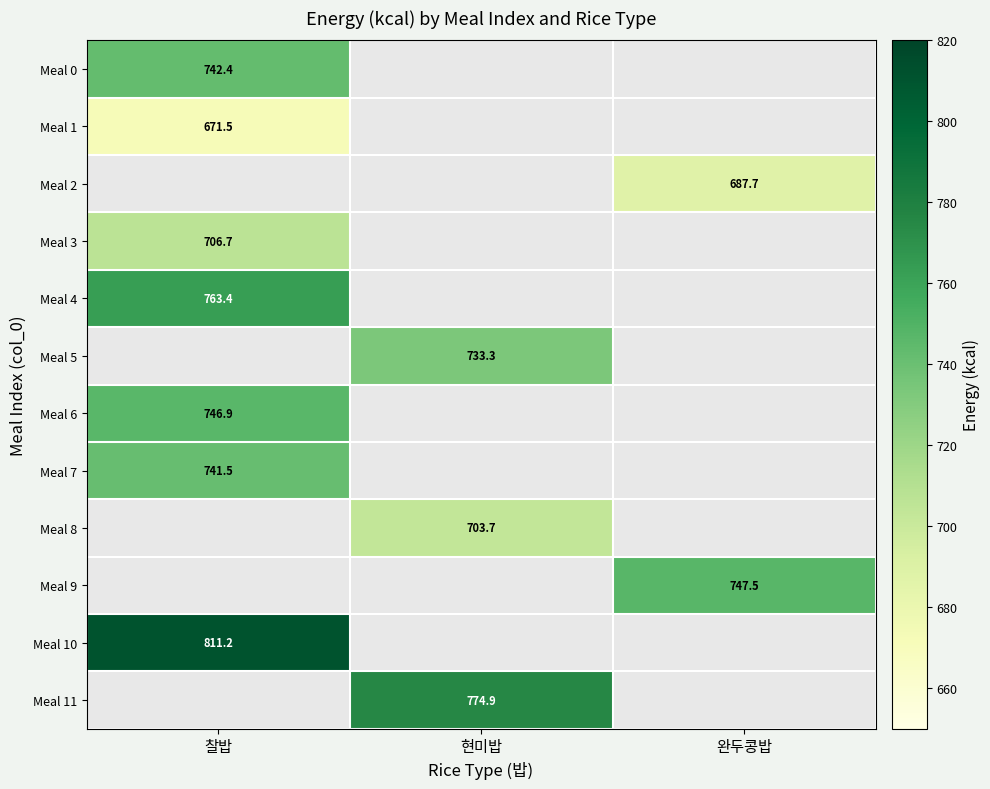

Count the number of data series in this chart.

12